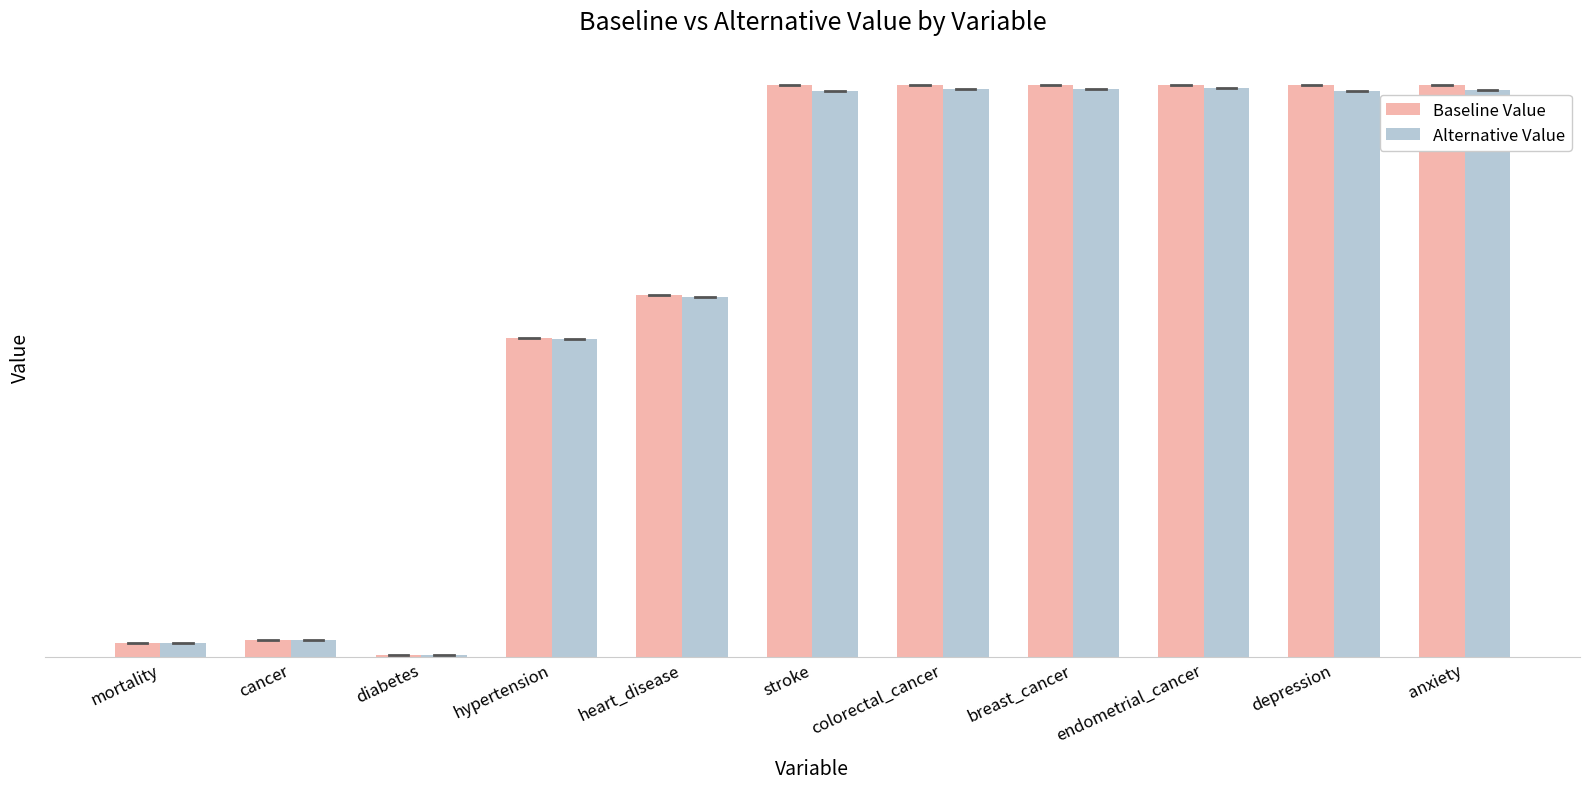

Does the chart contain any negative values?

No